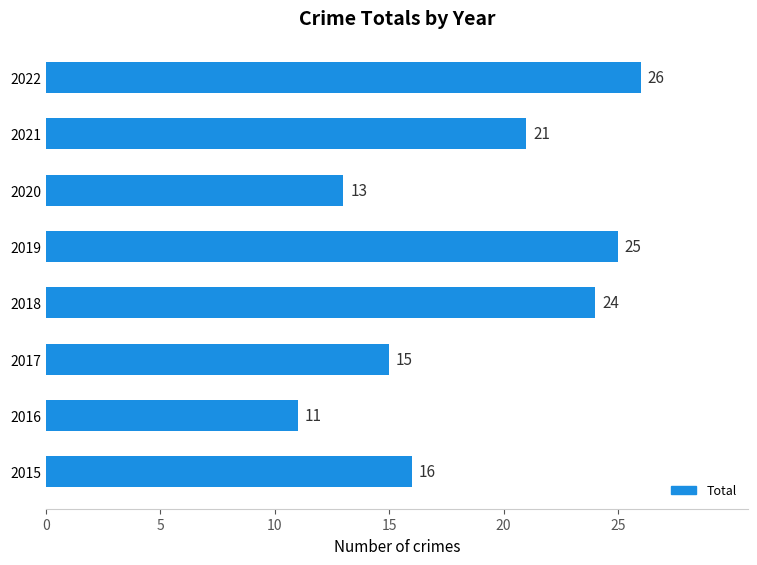

Rank the categories by value from lowest to highest.

2016, 2020, 2017, 2015, 2021, 2018, 2019, 2022